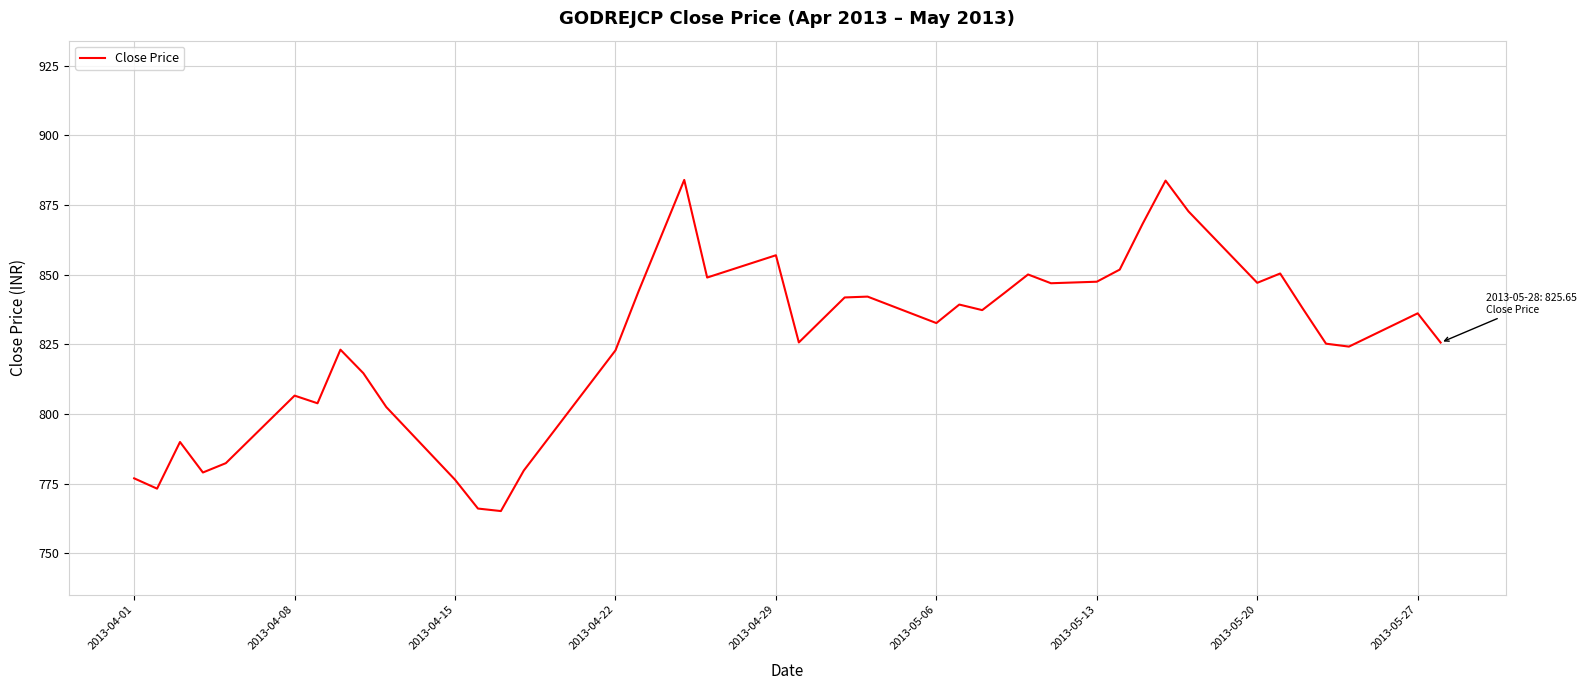

How many lines are shown in the chart?

1